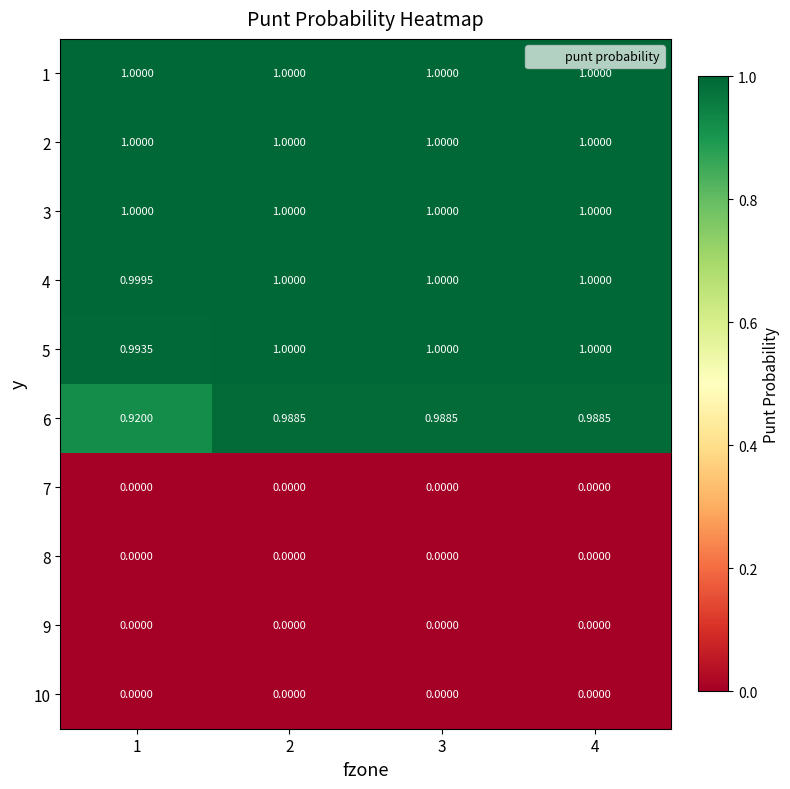

Is the value of 1 at 2 greater than the value of 9 at 3?

Yes